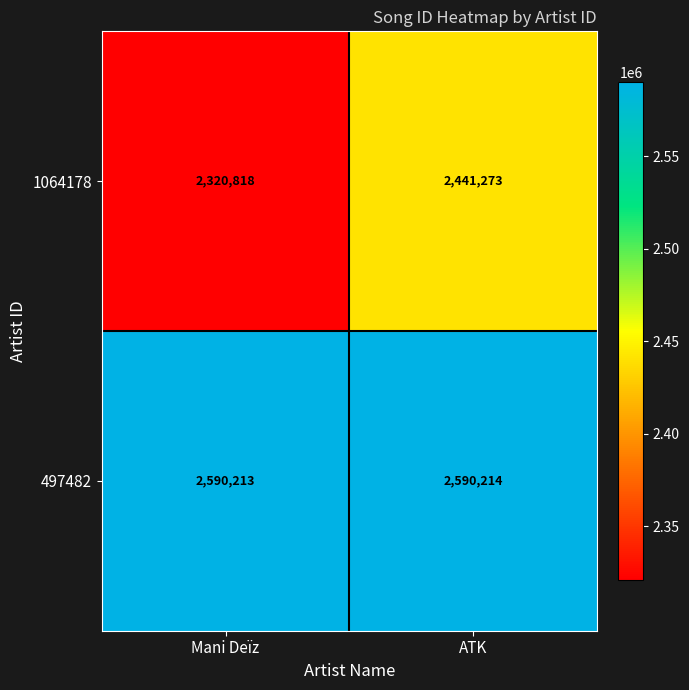

List the series in order of their peak value, lowest first.

1064178, 497482